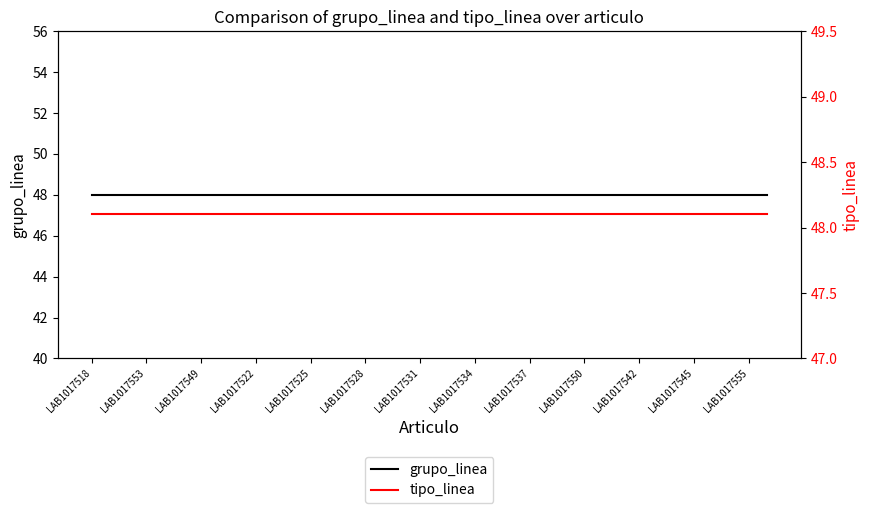

What is the maximum value shown in the chart?

48.1